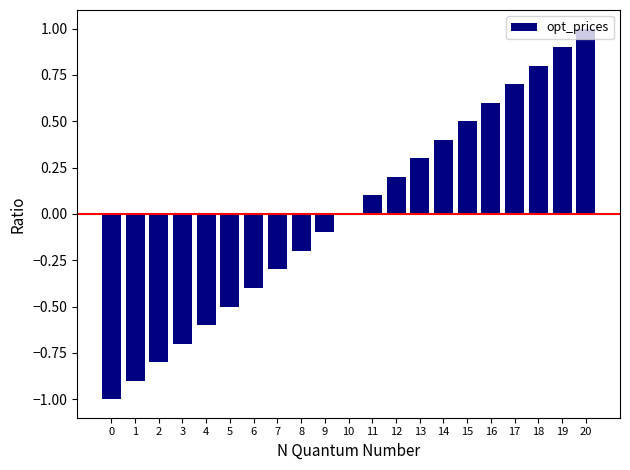

What is the maximum value shown in the chart?

1.0